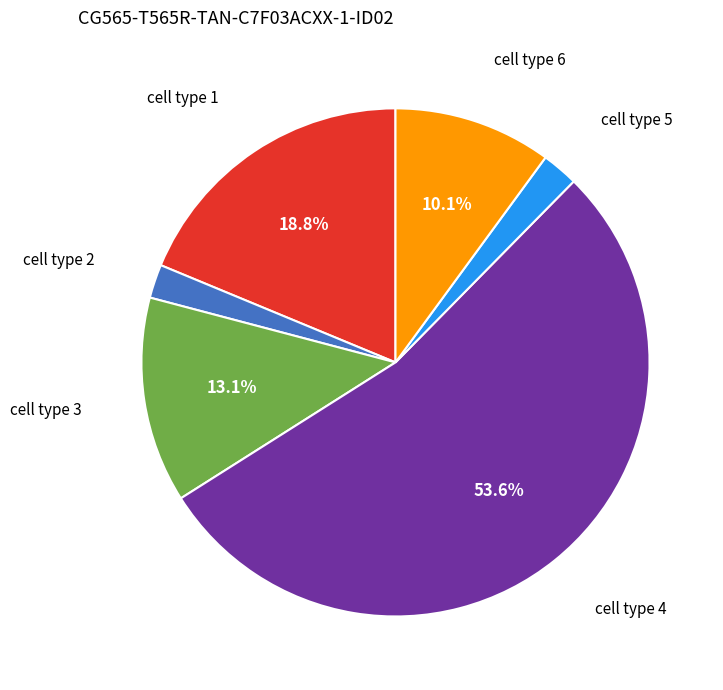

Does any single category account for the majority?

Yes